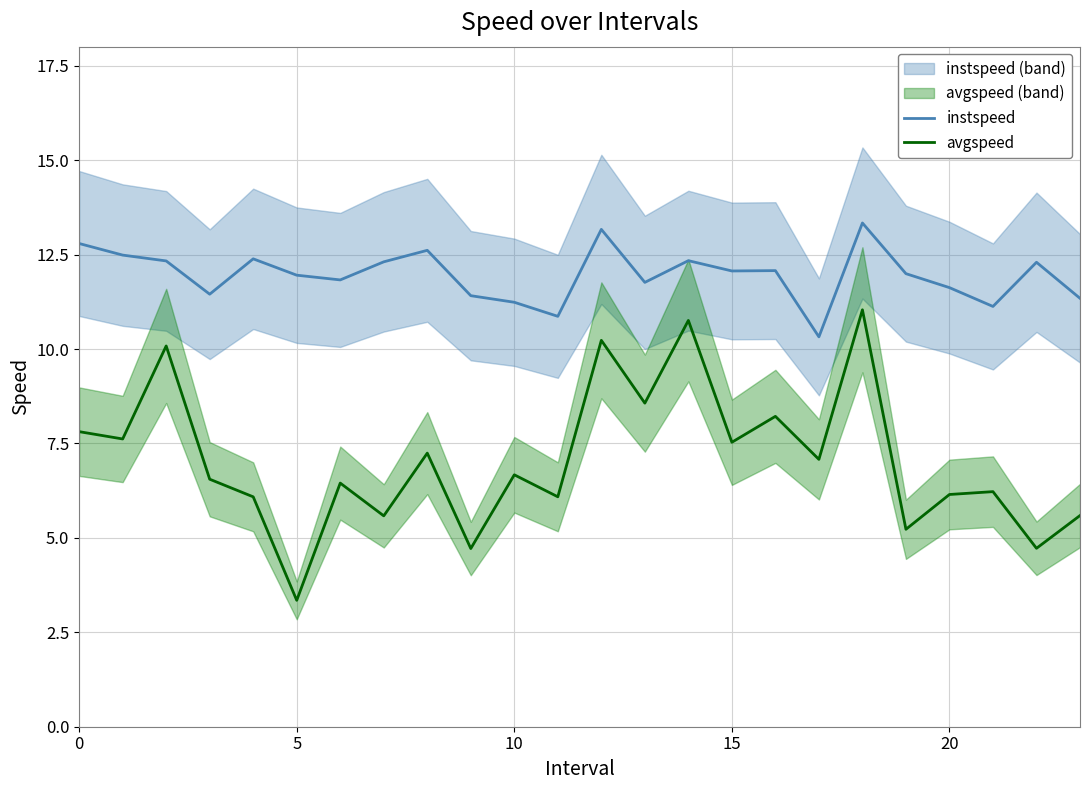

What is the total value across all series at 23?

16.9